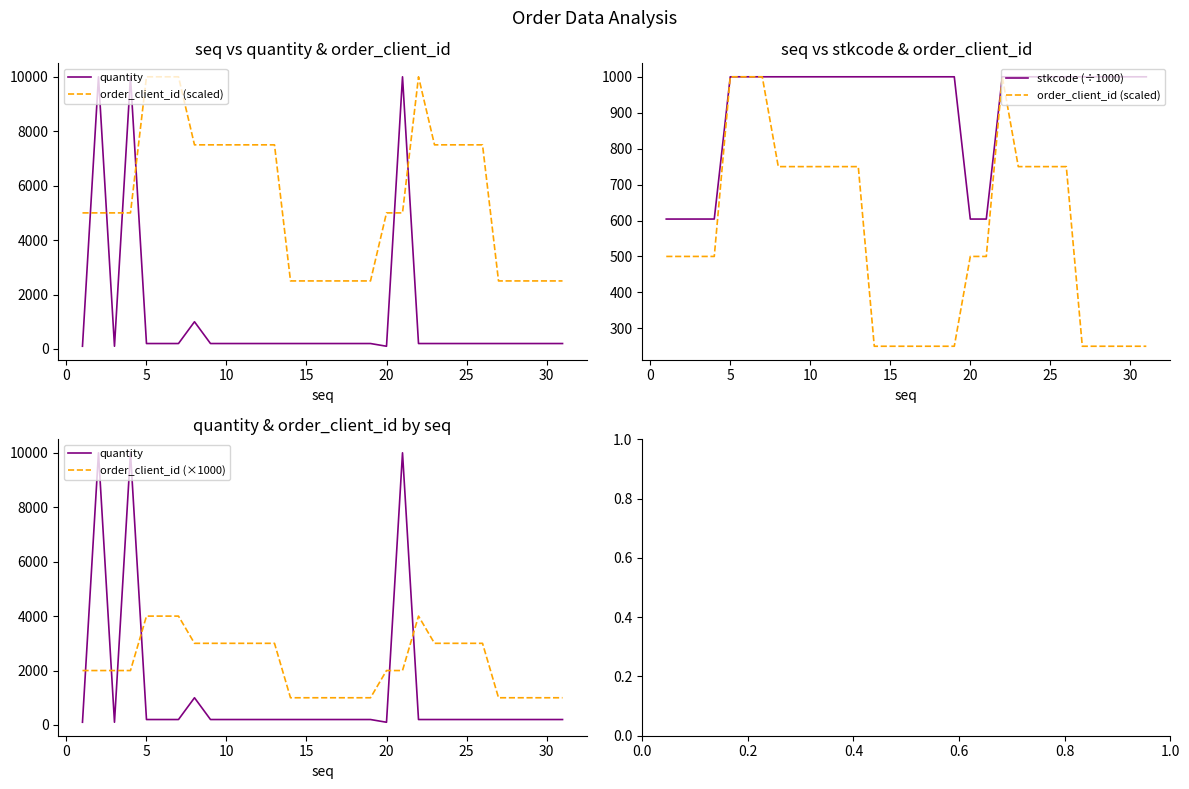

How many interior local peaks does the order_client_id (×1000) series have?

1